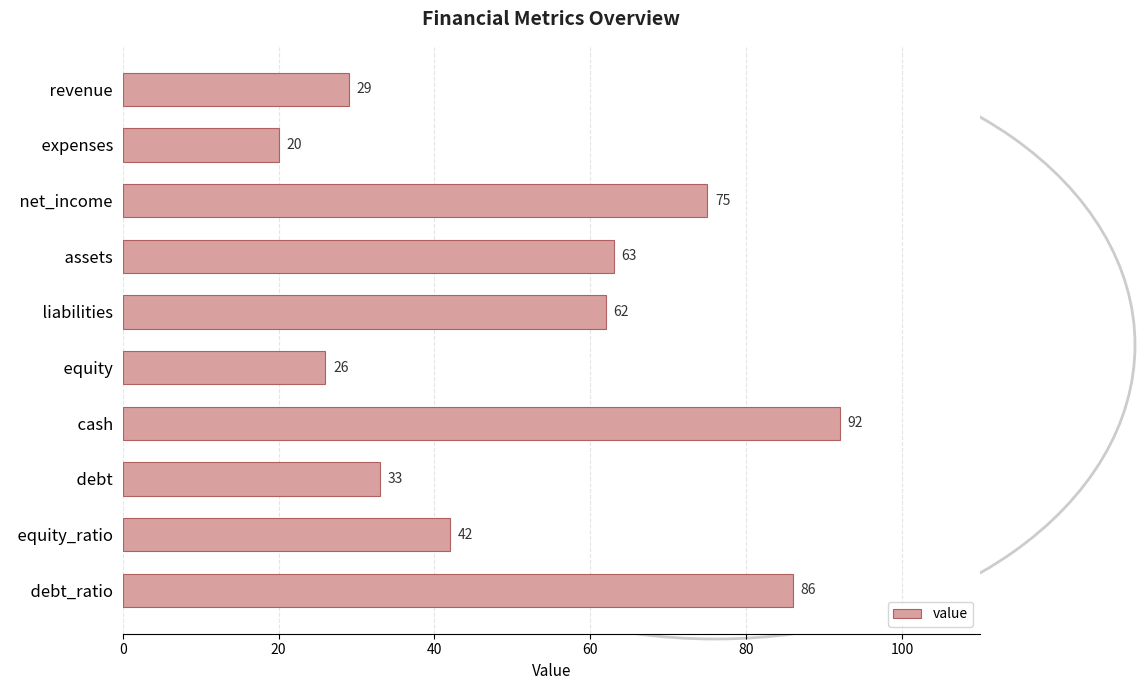

Between   net_income and   expenses, which is larger?

  net_income